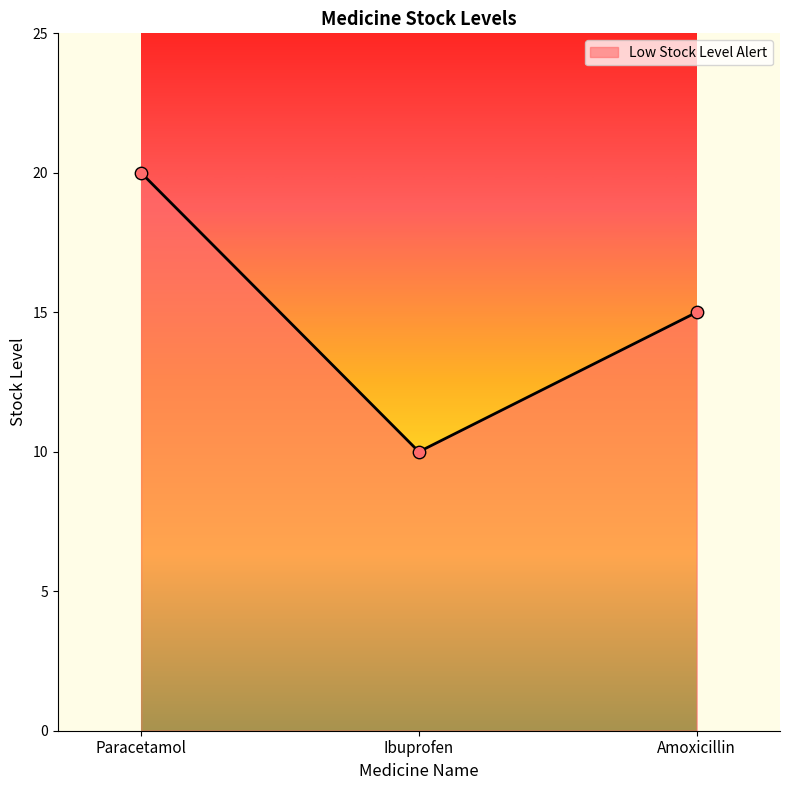

Approximately how many times larger is the value at Ibuprofen compared to Amoxicillin?

0.7